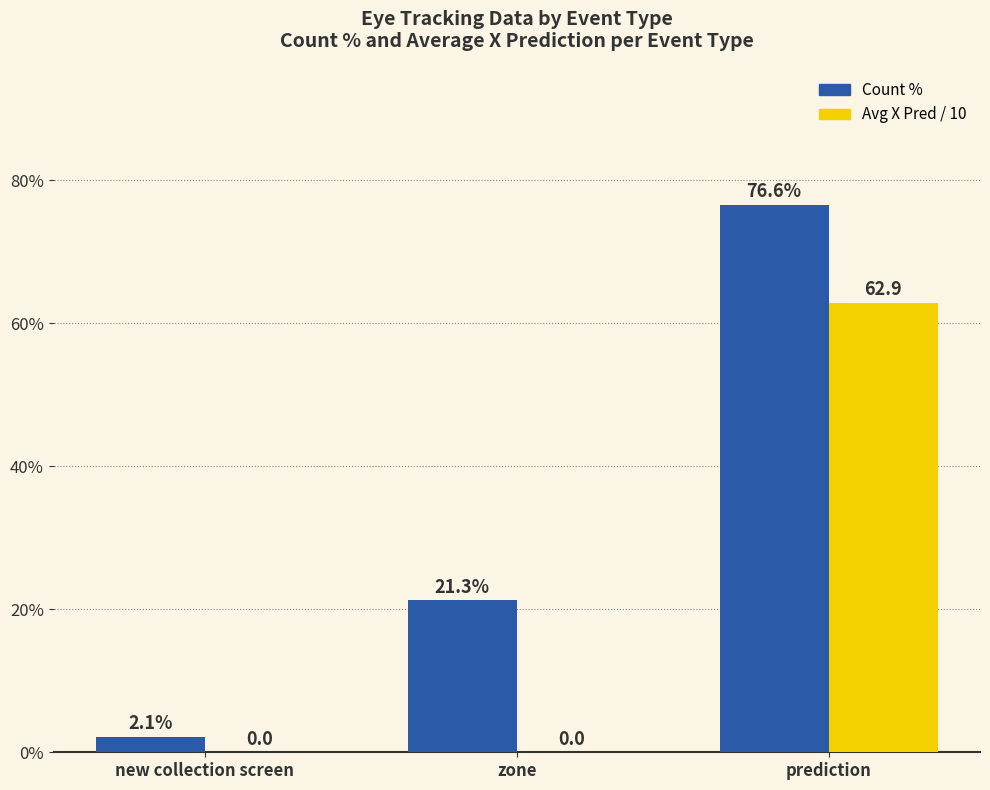

Which series changed the most between new collection screen and zone?

Count %